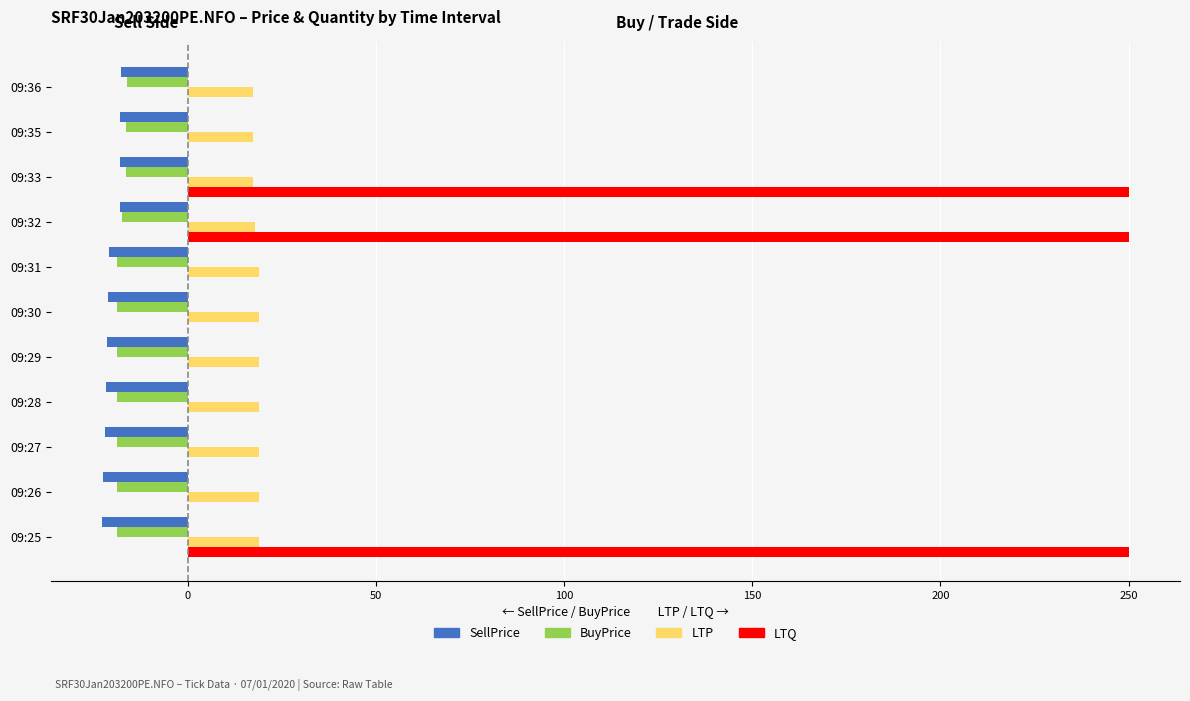

What is the sum of all LTP values?

203.1